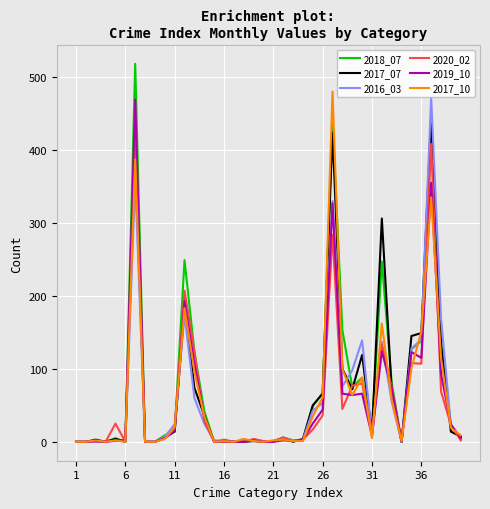

Count the number of categories in the chart.

40